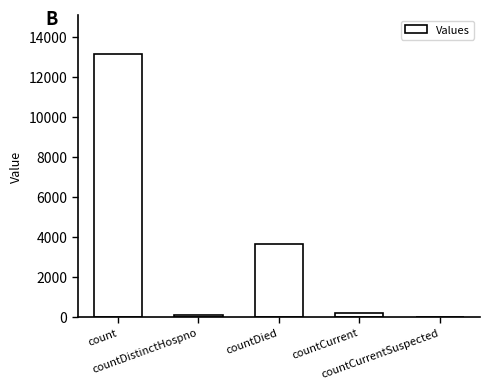

What is the change in value from countDistinctHospno to countDied?

+3570